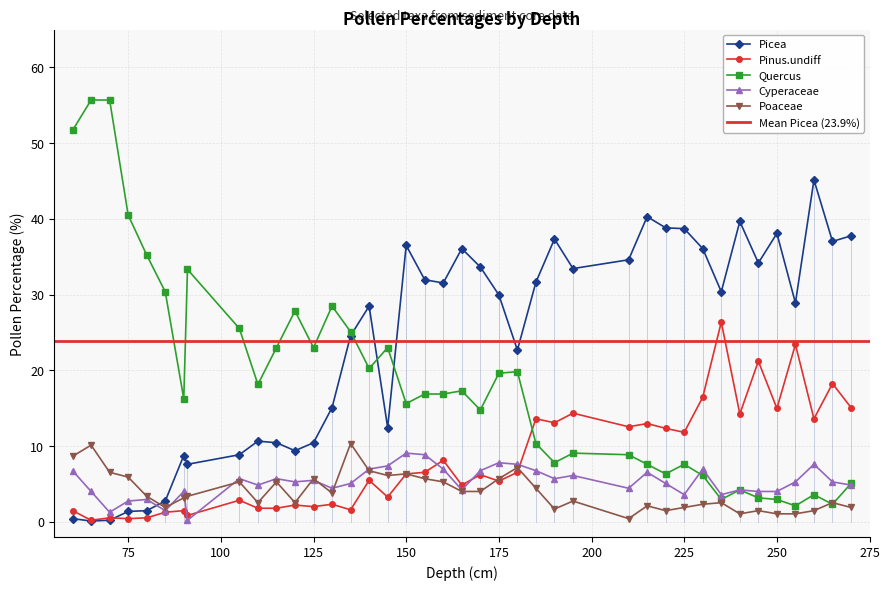

Which category has the highest value in the Quercus series?

65